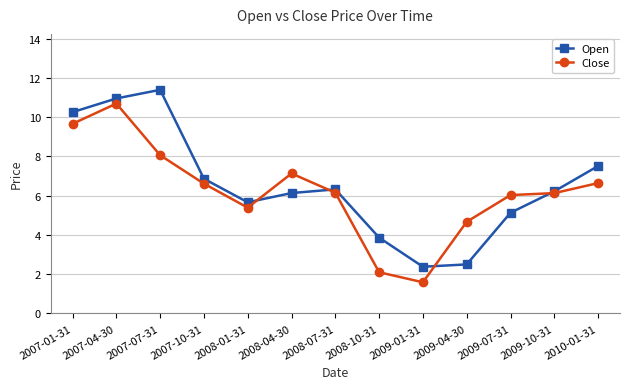

What is the label of the 2nd point from the left?

2007-04-30